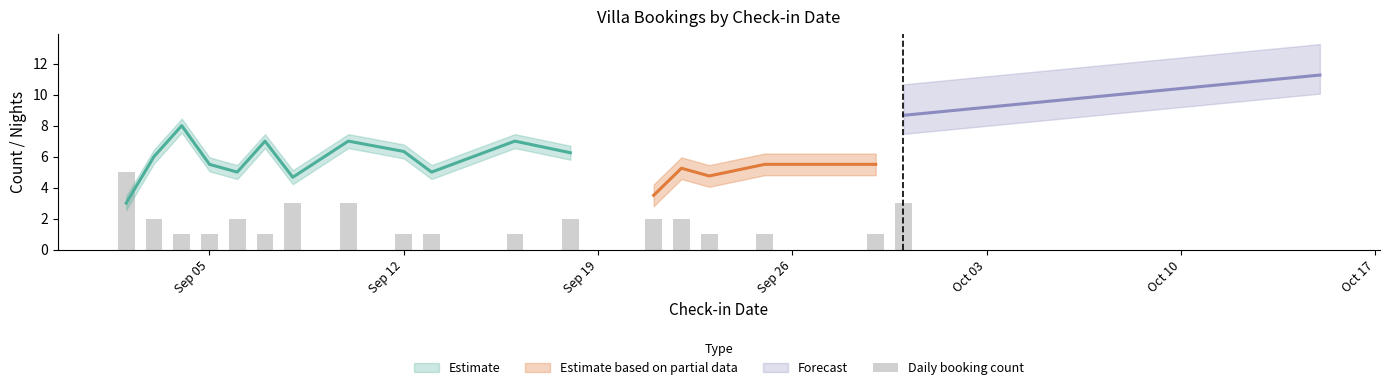

Is it true that the value at 10 is 0?

False